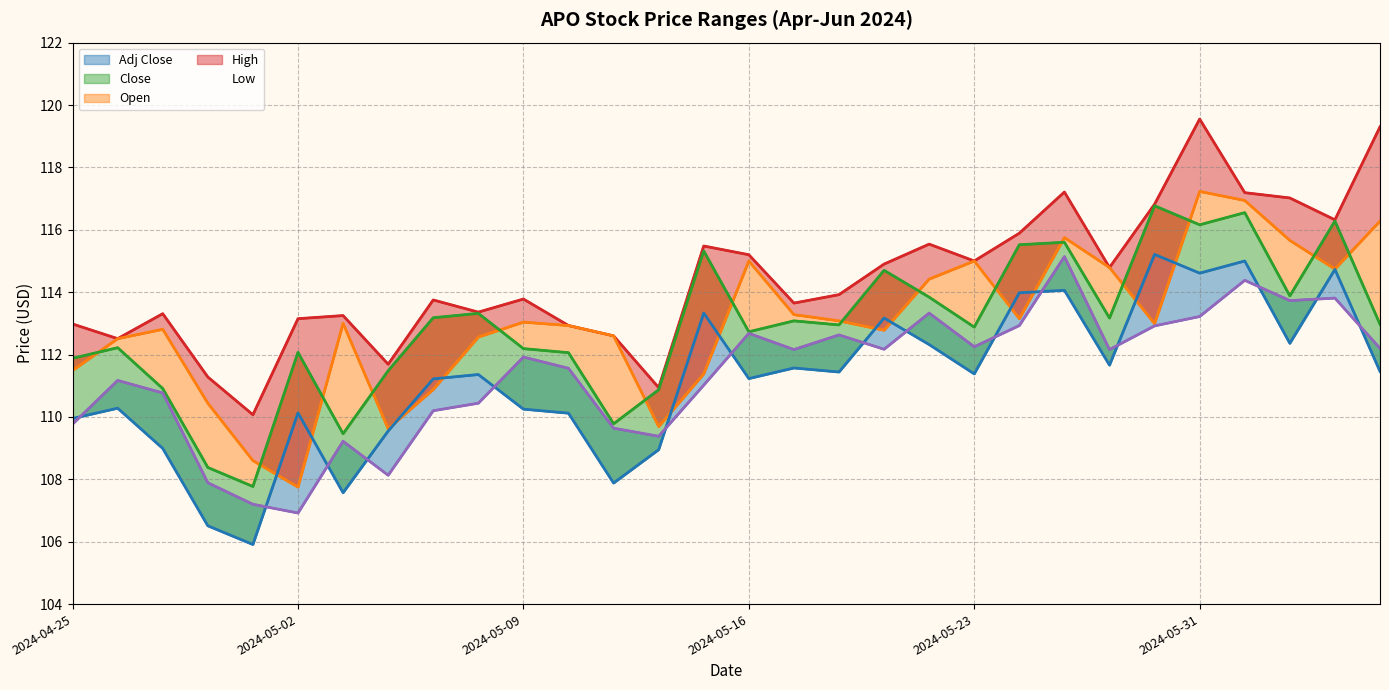

The value of Adj Close at 6 is 50.2. True or false?

False